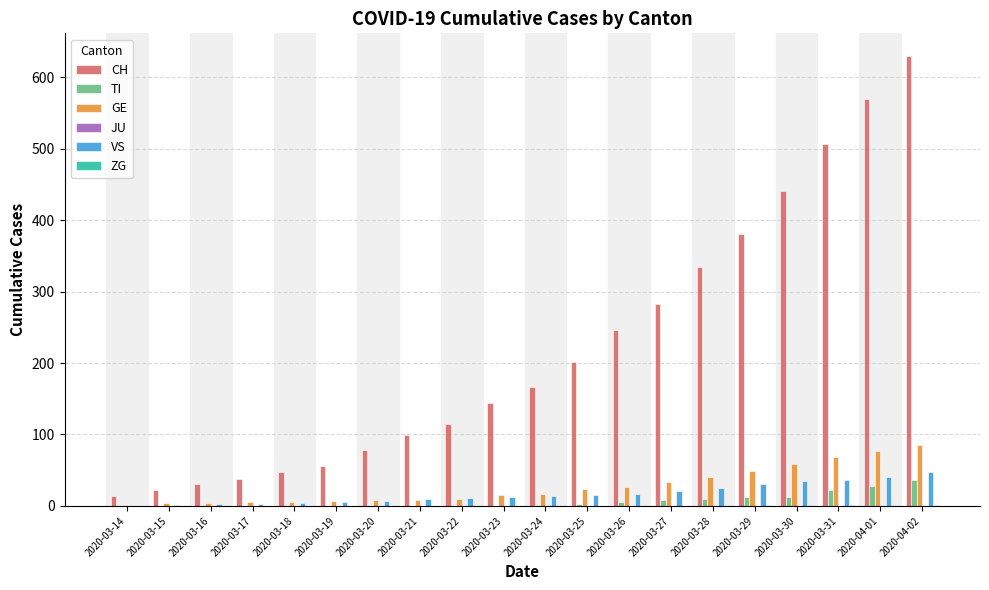

Which series has the largest total across all categories?

CH